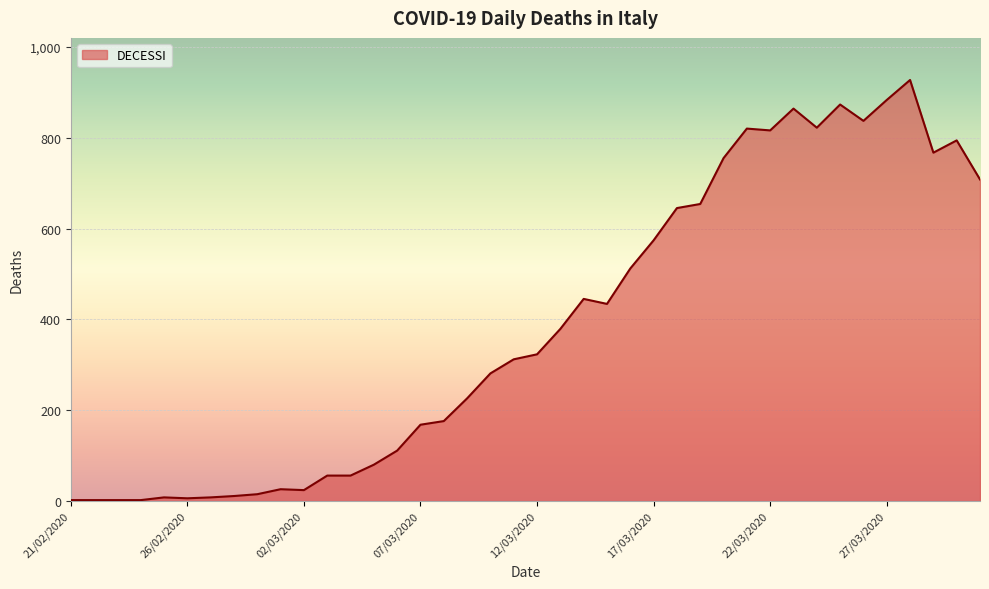

What is the difference between the maximum and minimum values?

925